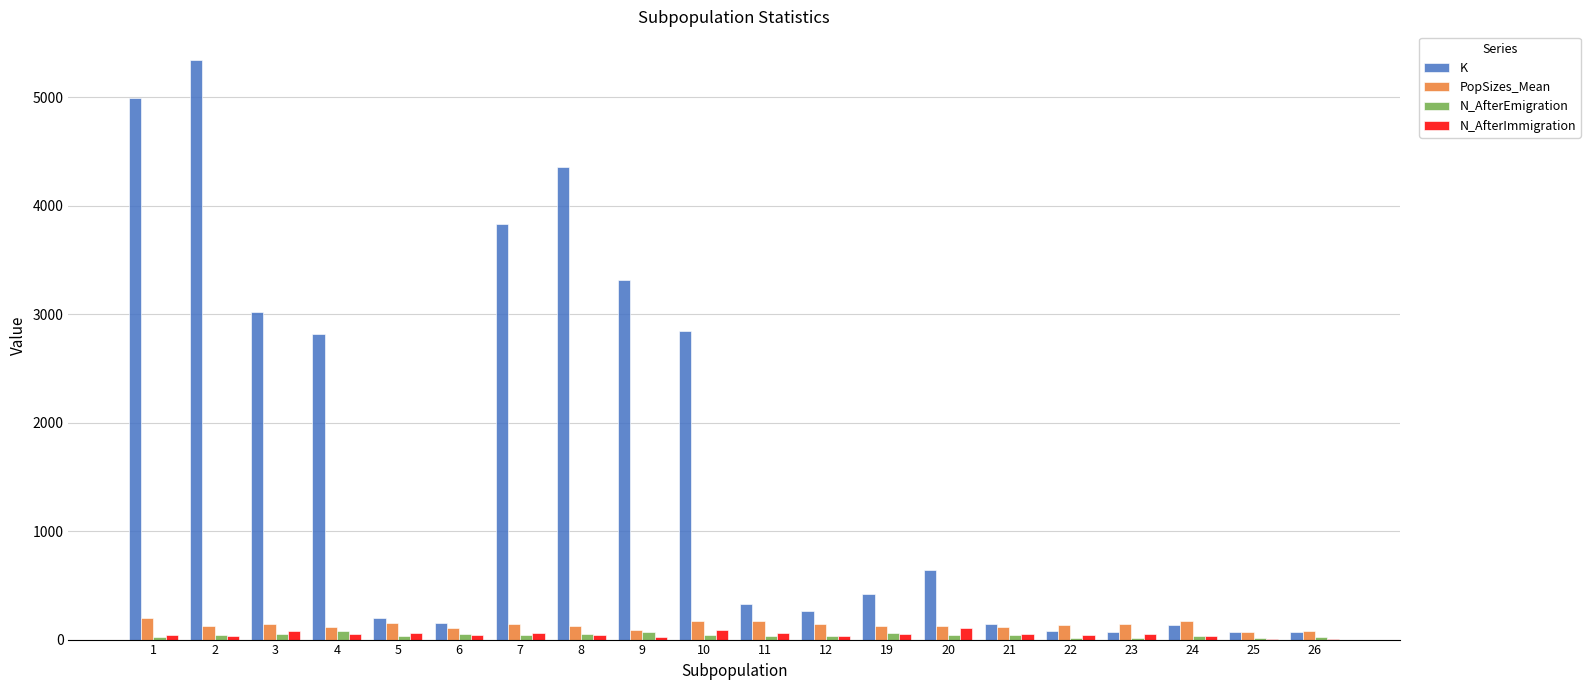

Is it true that K equals 239.9 at 20?

False